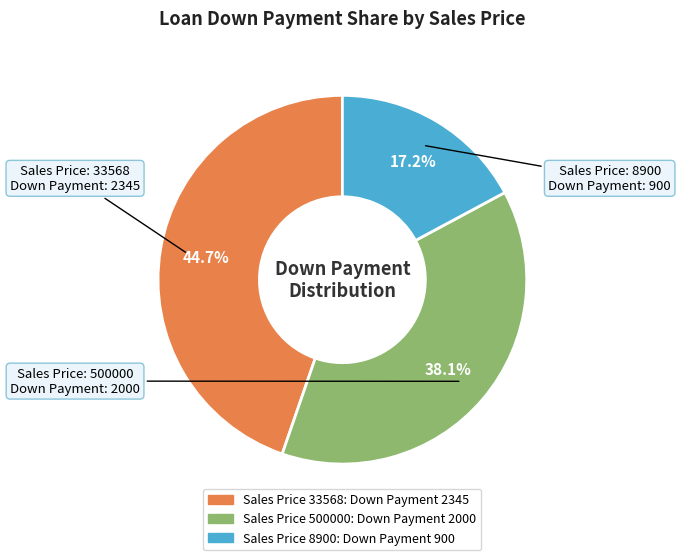

Does any single category account for the majority?

No